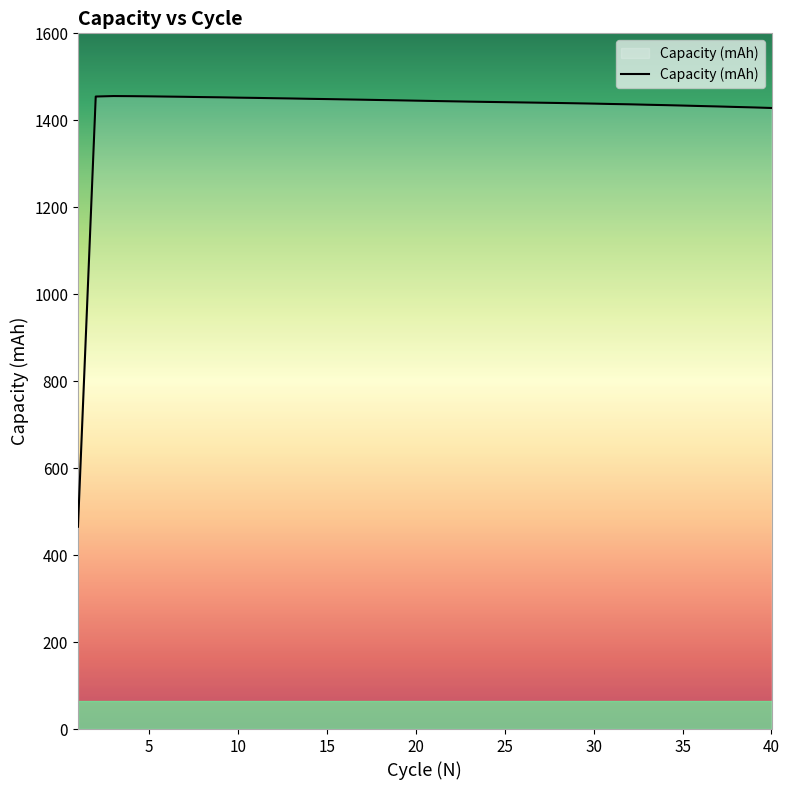

How many lines are shown in the chart?

1